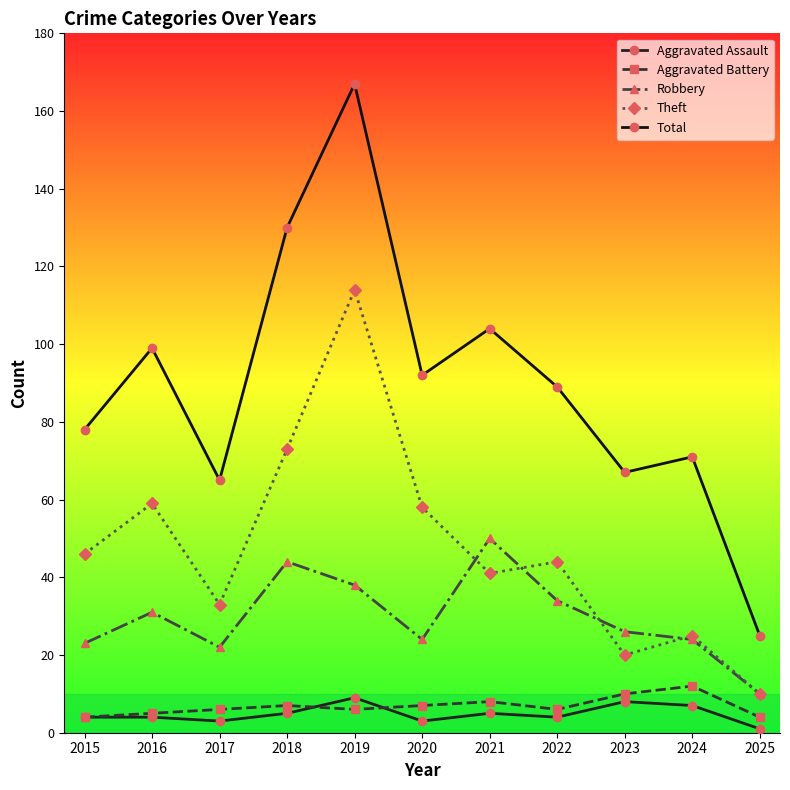

Which series changed the most between 2015 and 2024?

Theft